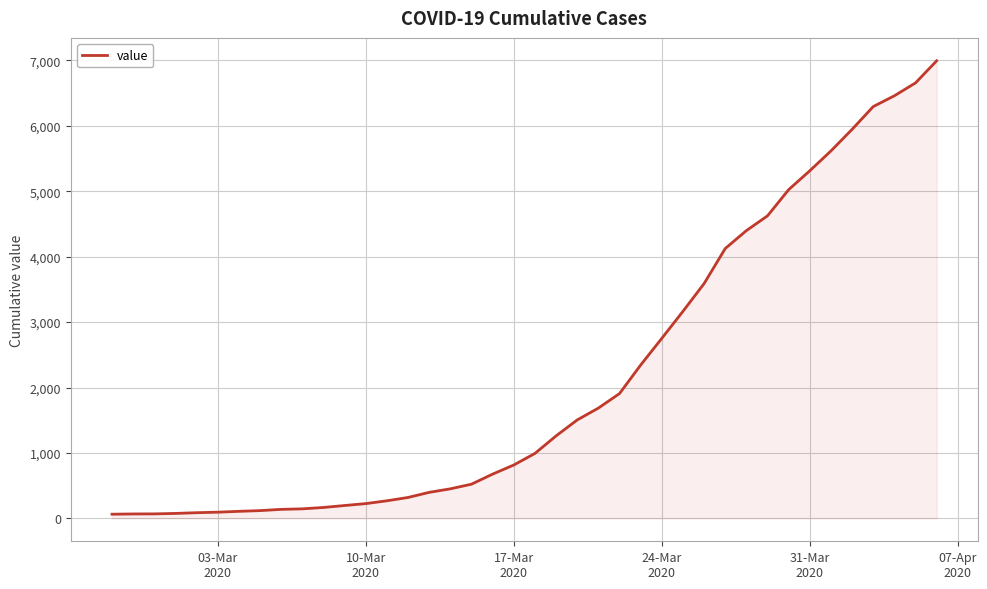

What is the difference between the maximum and minimum values?

6931